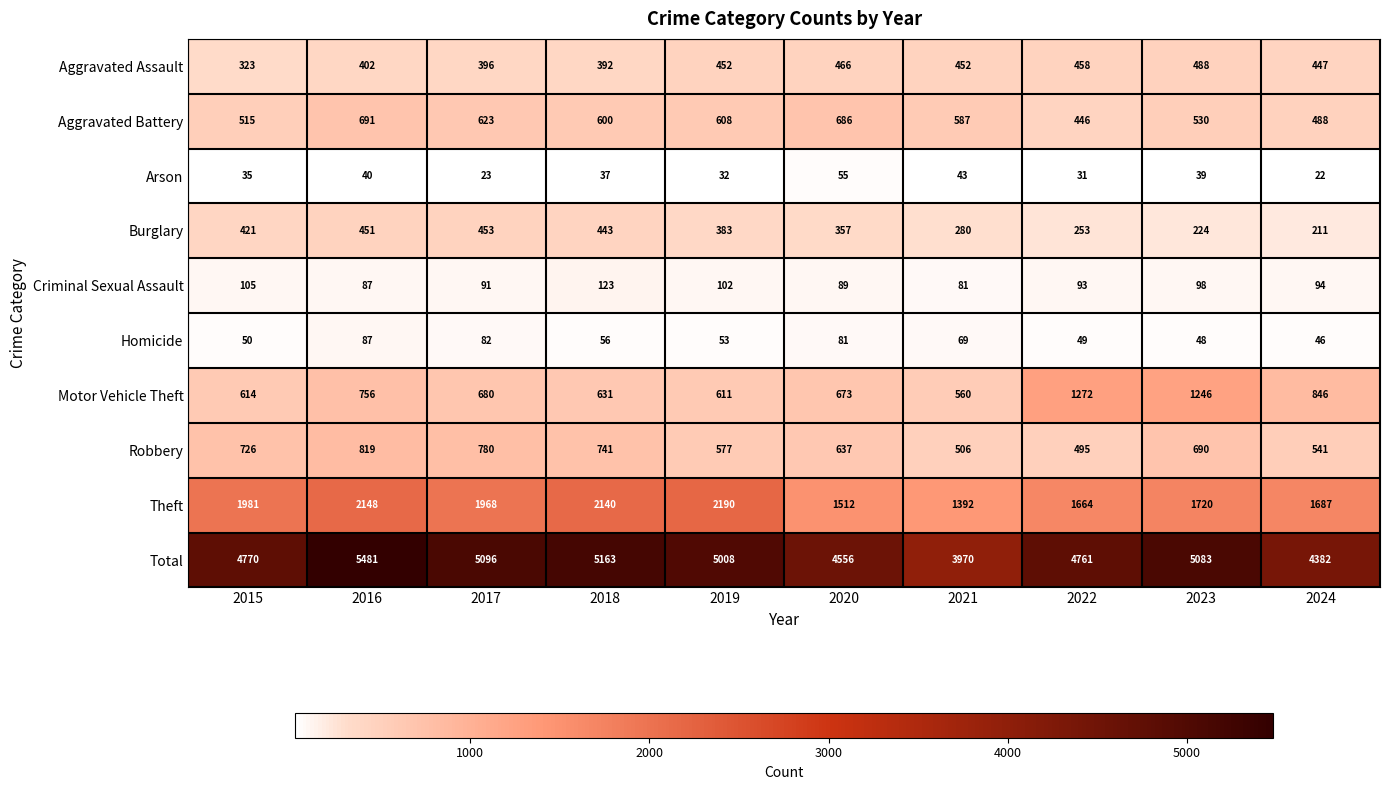

Where is Aggravated Assault nearest to the value 405?

2016